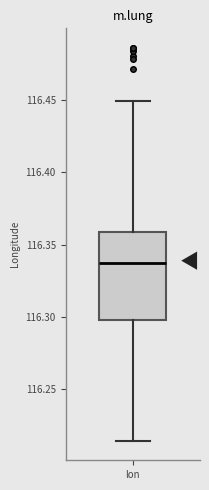

Transcribe this box plot: give where the median line is, the range the box spans, and where the two whiskers end, as read against the y-axis. The values are not printed on the chart, so give them approximately, as read against the axis.

median 116.335, box 116.300 to 116.360, whiskers 116.215 to 116.450